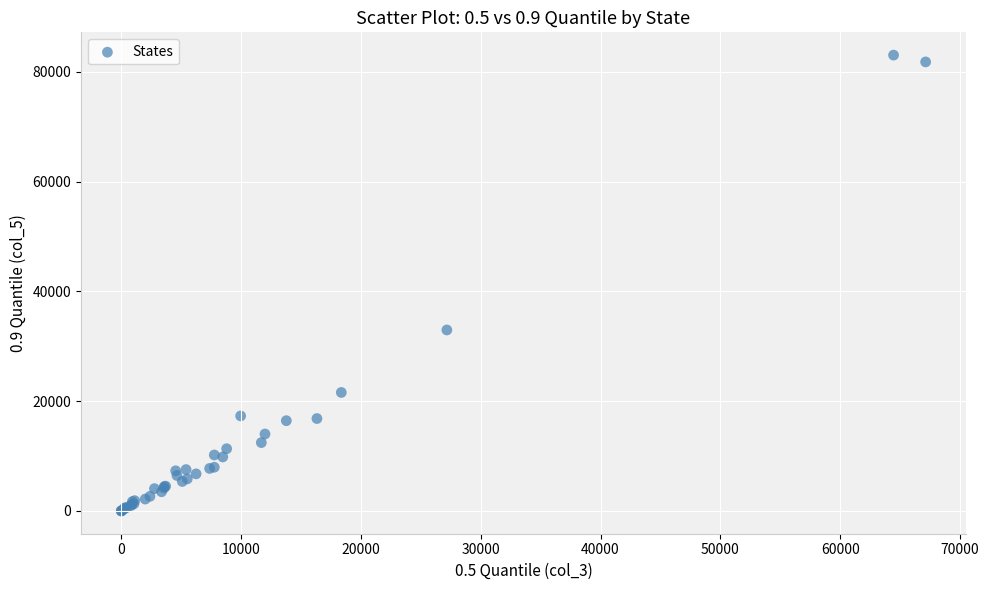

What Y value in the scatter plot is closest to 41529?

32977